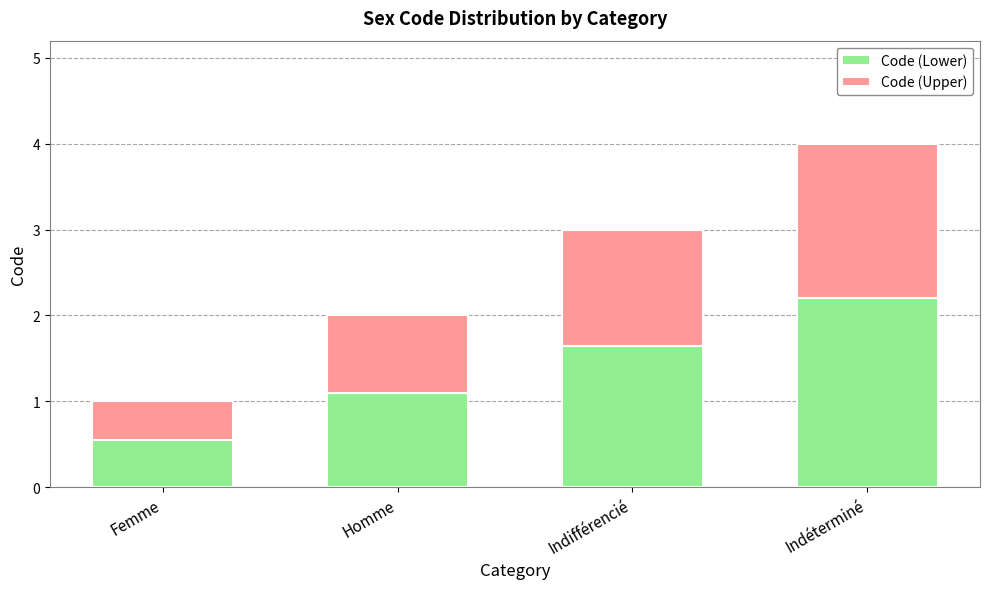

Is it true that Code (Lower) equals 3.0 at Indéterminé?

False